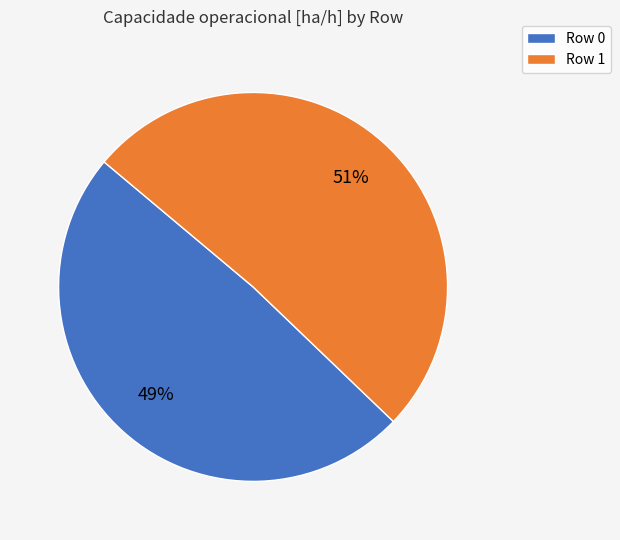

How many slices are in this pie chart?

2